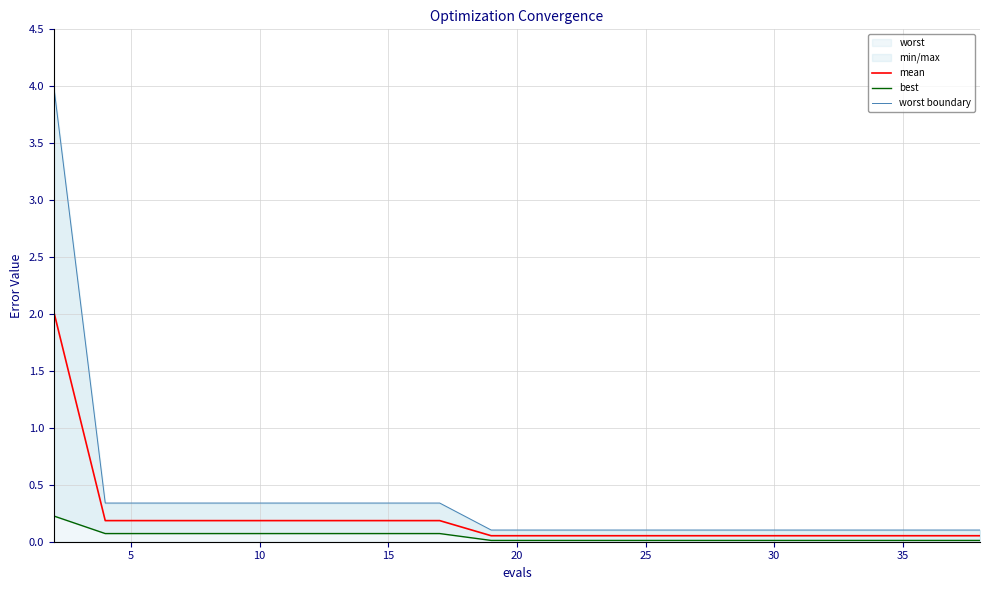

What is the difference between the maximum and minimum values in the best series?

0.2